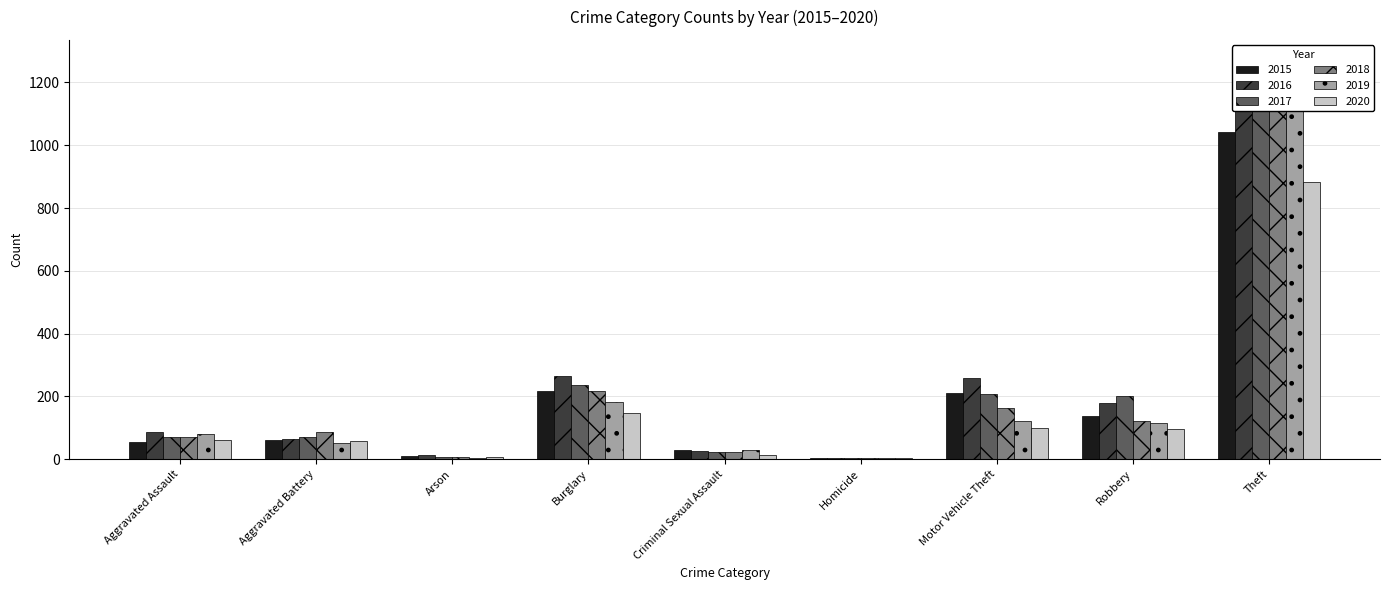

Rank the series by their maximum value, from lowest to highest.

2020, 2015, 2016, 2018, 2017, 2019